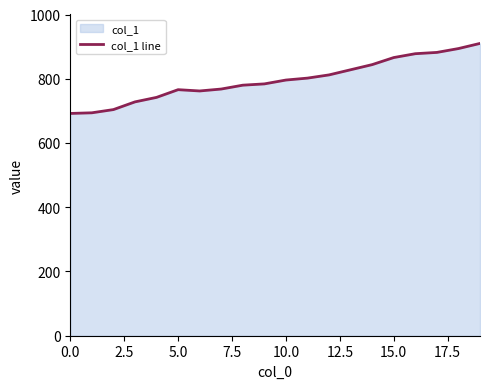

Does the chart display data point markers on the line(s)?

No